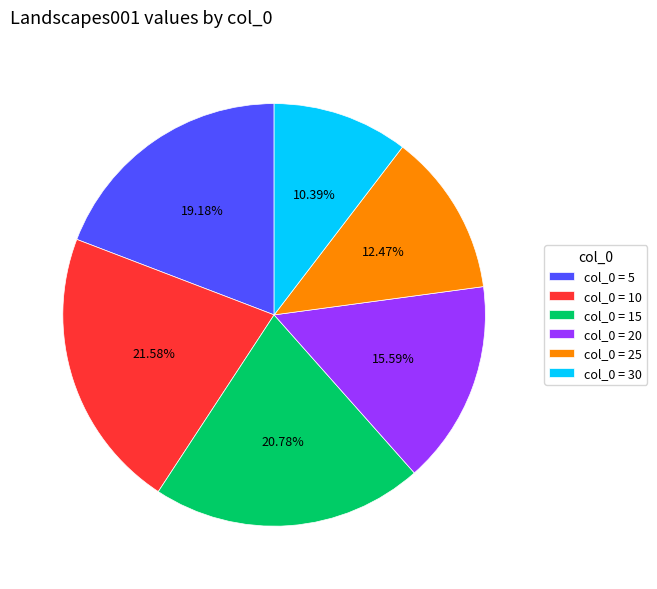

How many segments does this pie chart have?

6